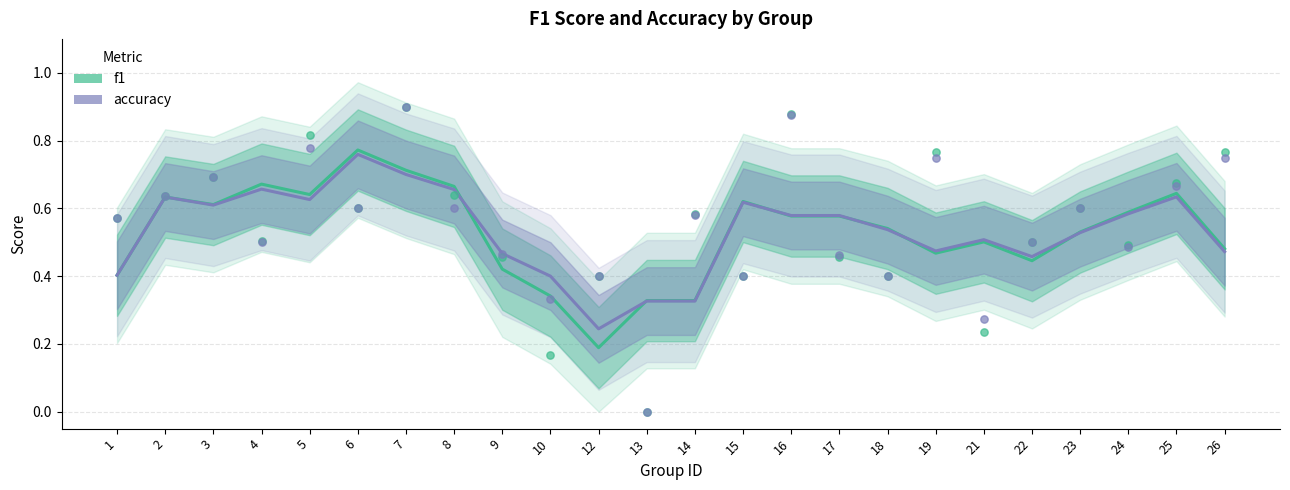

Is the value of f1 at 24 greater than the value of accuracy at 14?

Yes